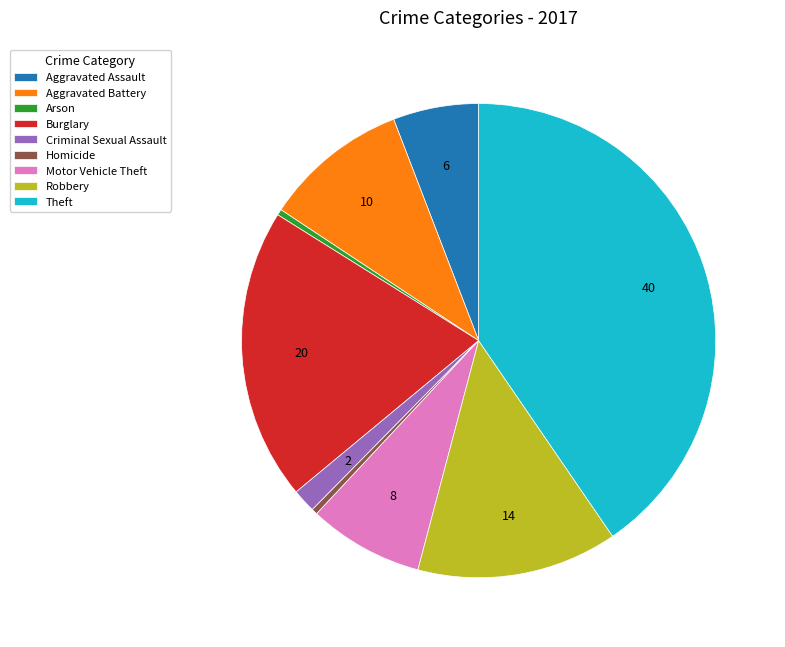

Which slice is the largest?

Theft